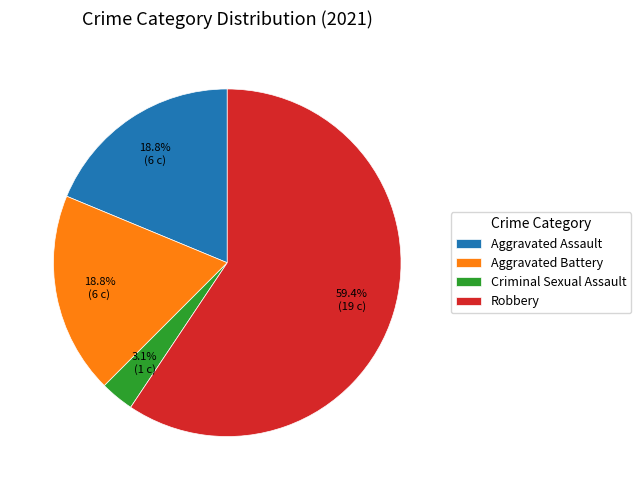

What is the ratio of the value at Criminal Sexual Assault to the value at Aggravated Assault?

0.2